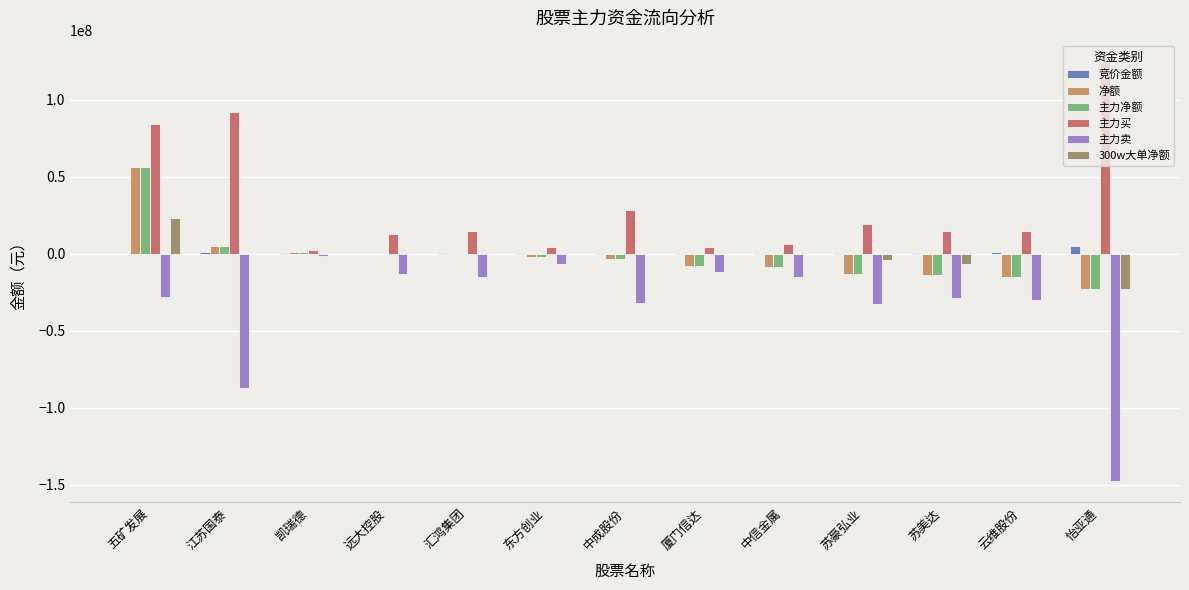

The 主力买 series shows 124846095 at 怡亚通. True or false?

True